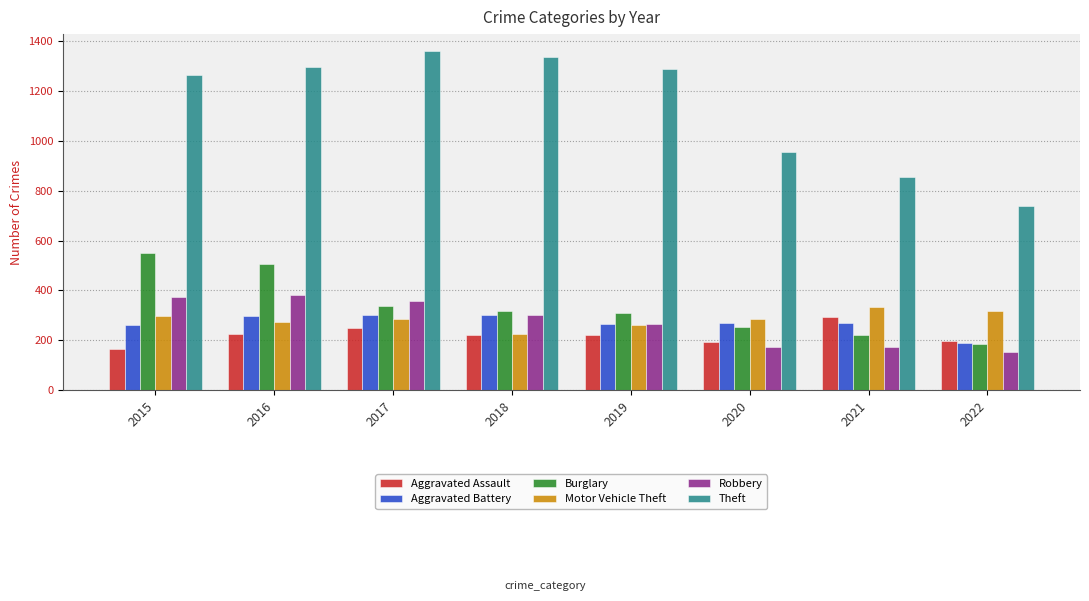

Are the bars horizontal?

No